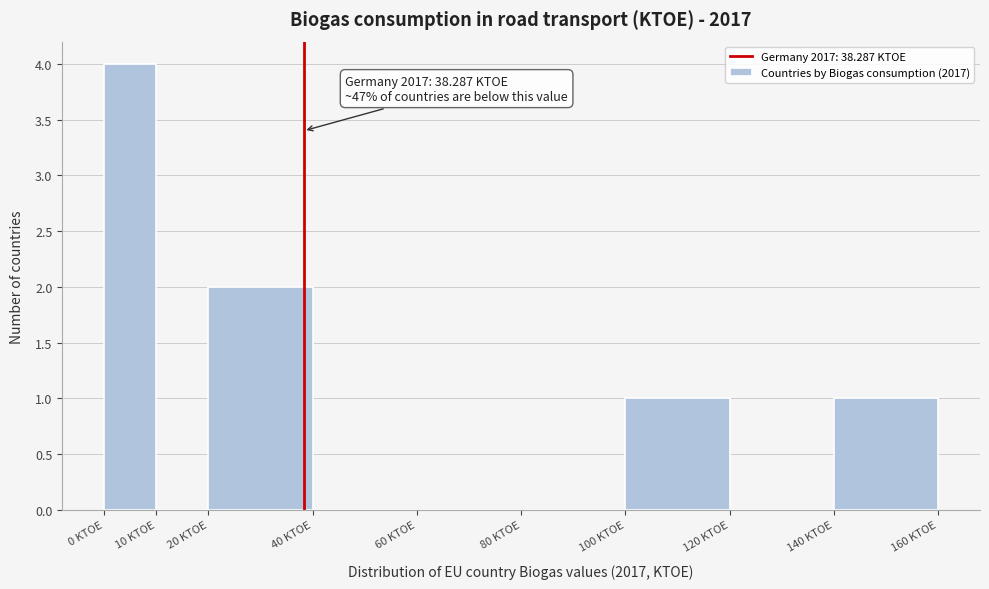

Over which range of the x-axis is the bar tallest?

0 to 10